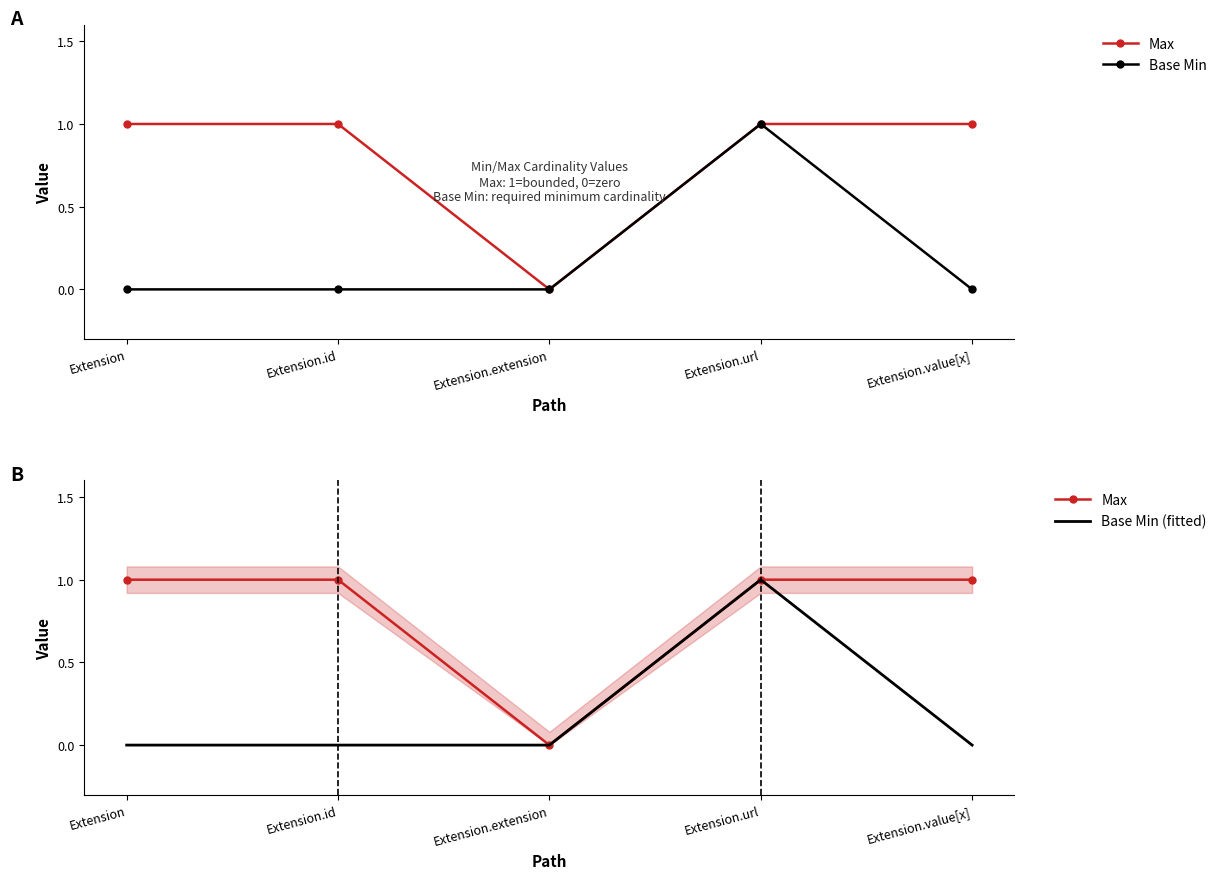

True or false: Max and Base Min (fitted) intersect in this chart.

False